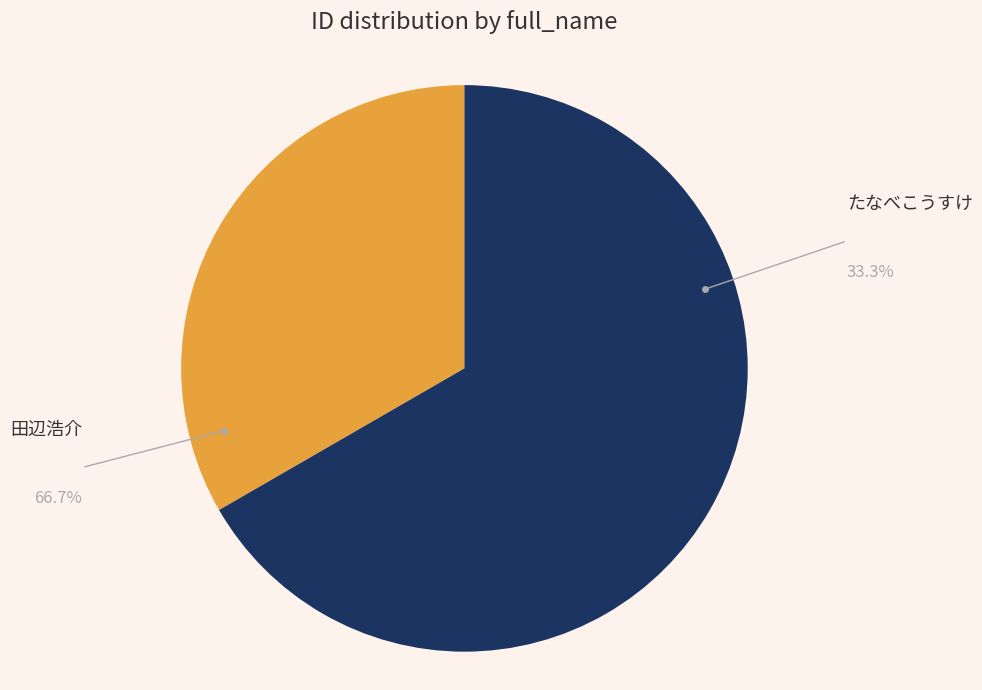

To the nearest percent, what is the average slice percentage?

50%